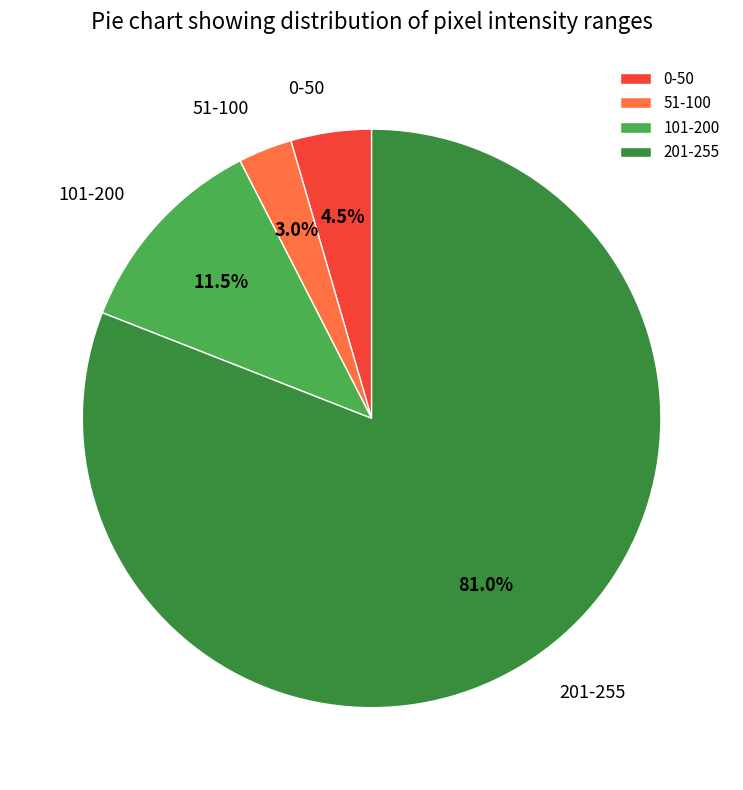

Which category has the biggest portion of the pie?

201-255